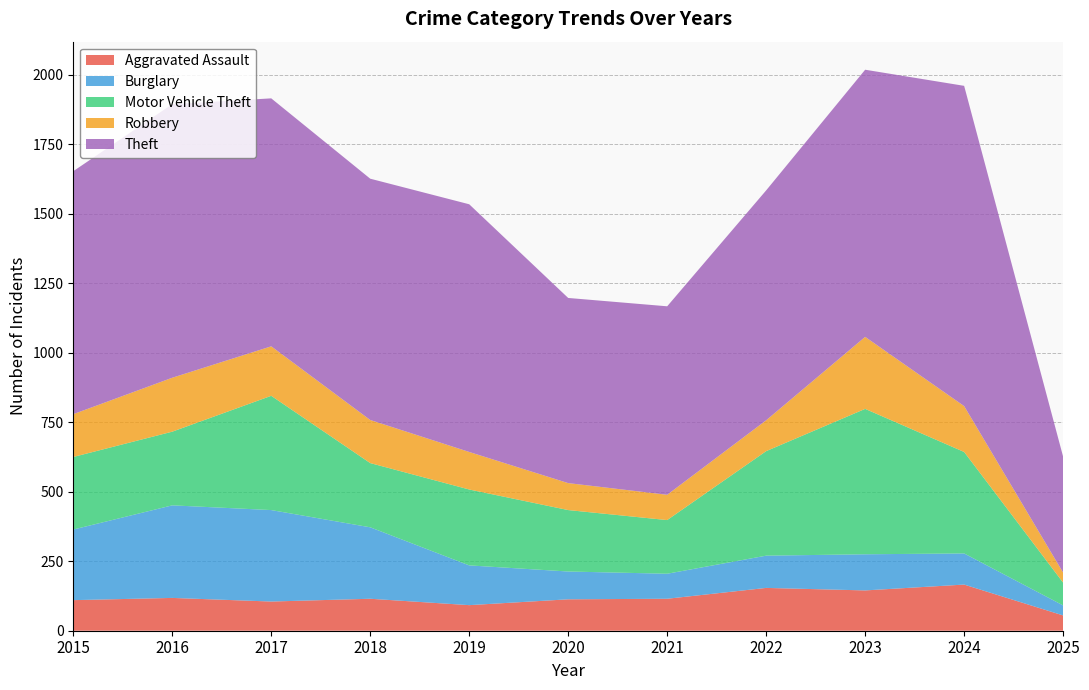

Reading right to left, list all the values displayed in this chart.

Aggravated Assault: 2025=55	2024=166	2023=145	2022=154	2021=115	2020=113	2019=92	2018=115	2017=105	2016=118	2015=110
Burglary: 2025=36	2024=112	2023=130	2022=116	2021=90	2020=100	2019=143	2018=257	2017=329	2016=333	2015=254
Motor Vehicle Theft: 2025=82	2024=365	2023=523	2022=376	2021=193	2020=221	2019=273	2018=231	2017=411	2016=265	2015=261
Robbery: 2025=36	2024=165	2023=259	2022=111	2021=91	2020=97	2019=135	2018=155	2017=178	2016=194	2015=154
Theft: 2025=417	2024=1152	2023=961	2022=827	2021=678	2020=666	2019=891	2018=868	2017=892	2016=984	2015=874